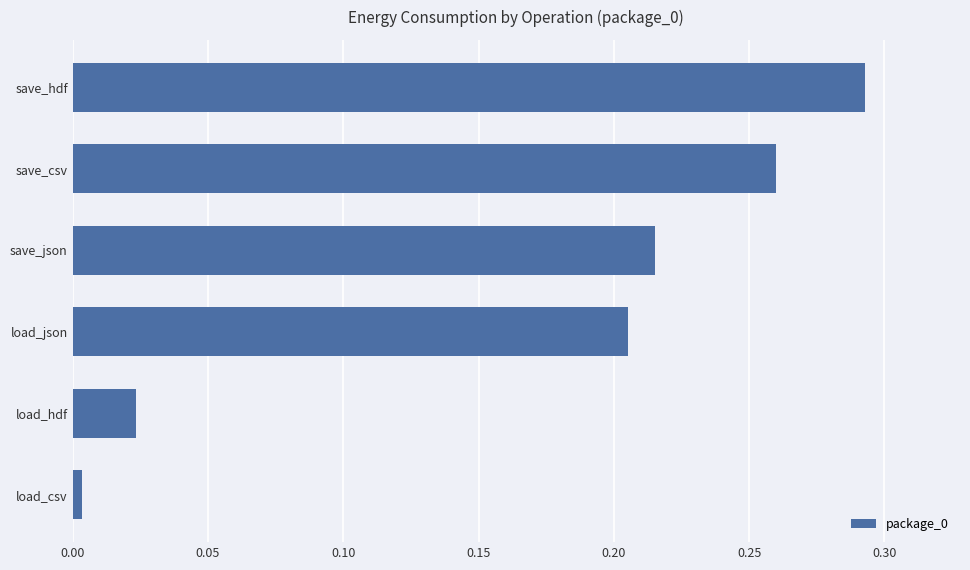

Which category has the highest value across all series?

save_hdf